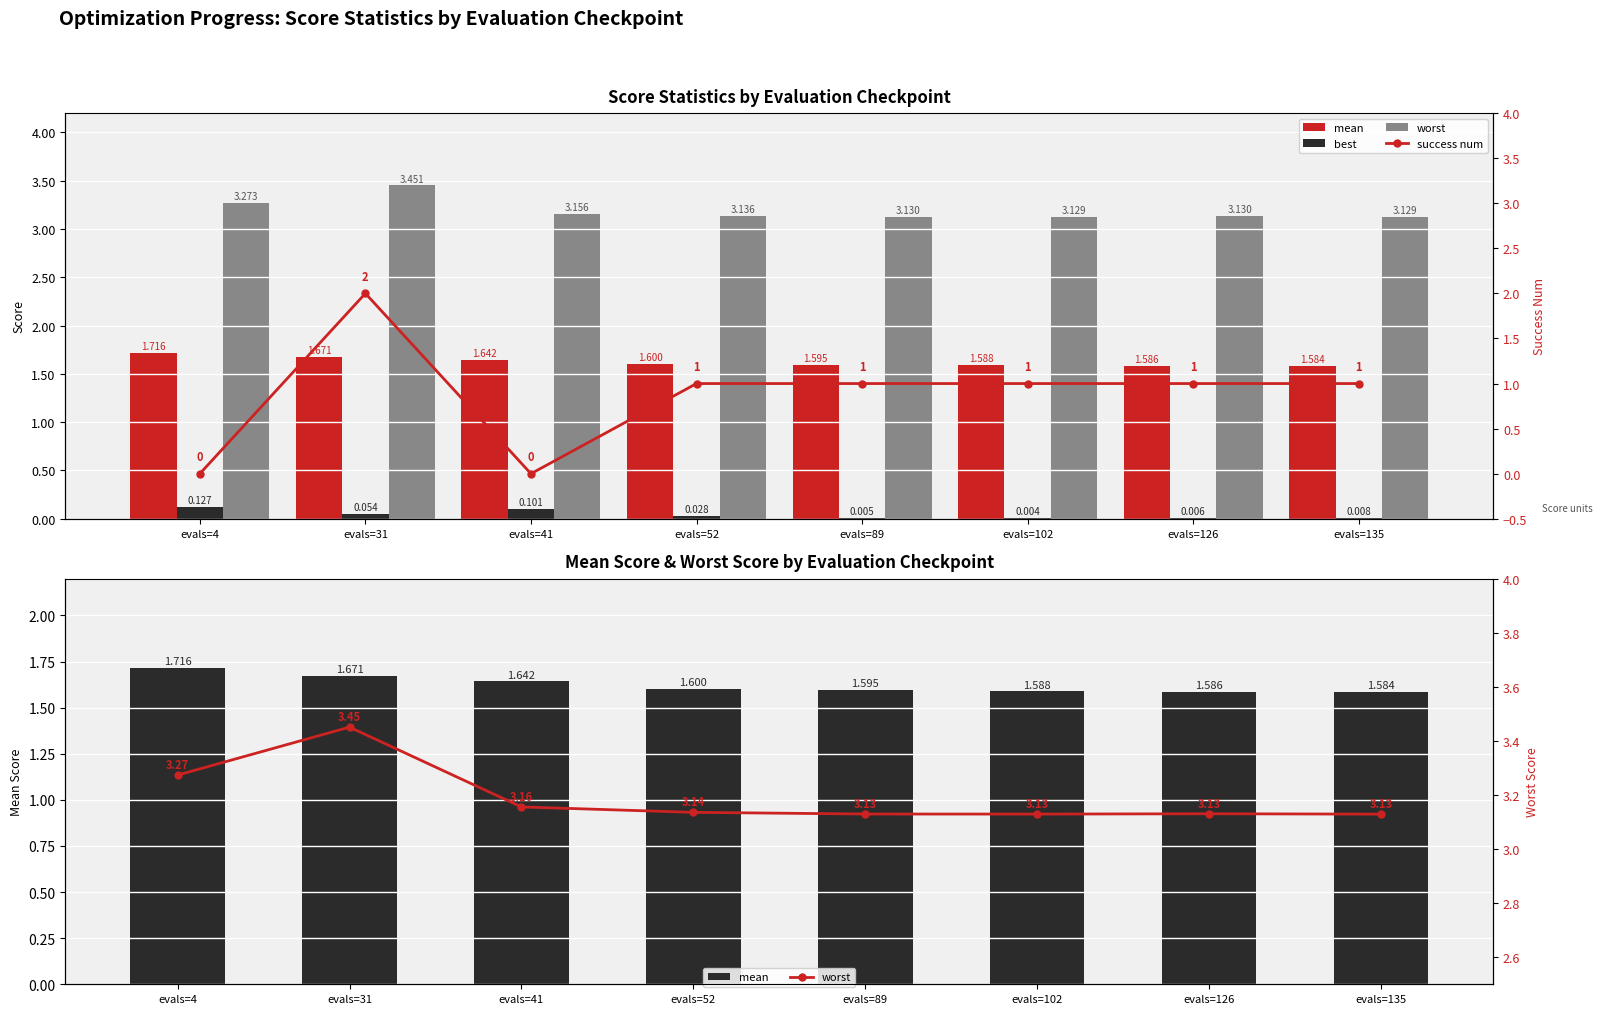

Rank the categories by best value from lowest to highest.

evals=102, evals=89, evals=126, evals=135, evals=52, evals=31, evals=41, evals=4